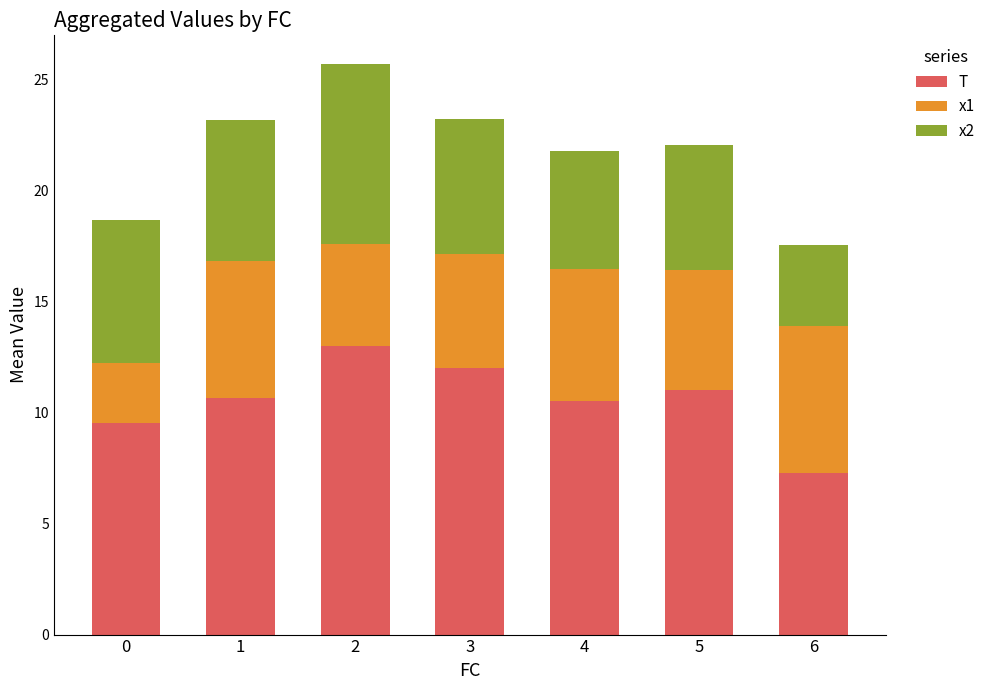

At which label does T reach its minimum?

6